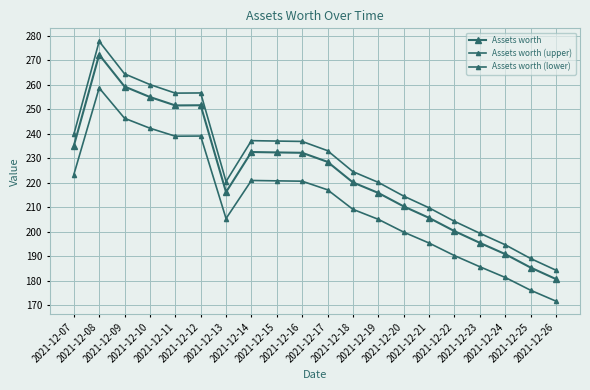

What is the total value across all series at 2021-12-18?

653.7